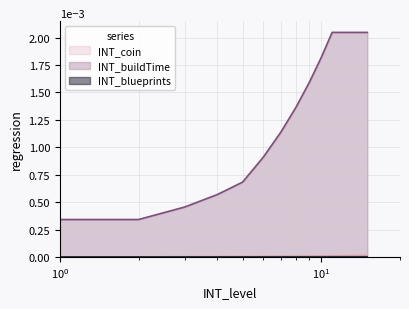

Which series has the largest total across all categories?

INT_buildTime